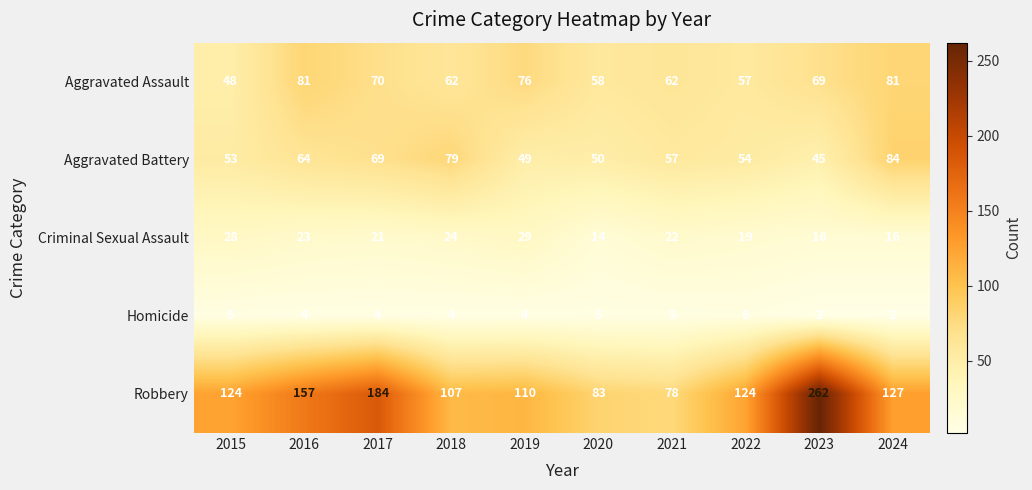

At which category is the sum across all series the highest?

2023